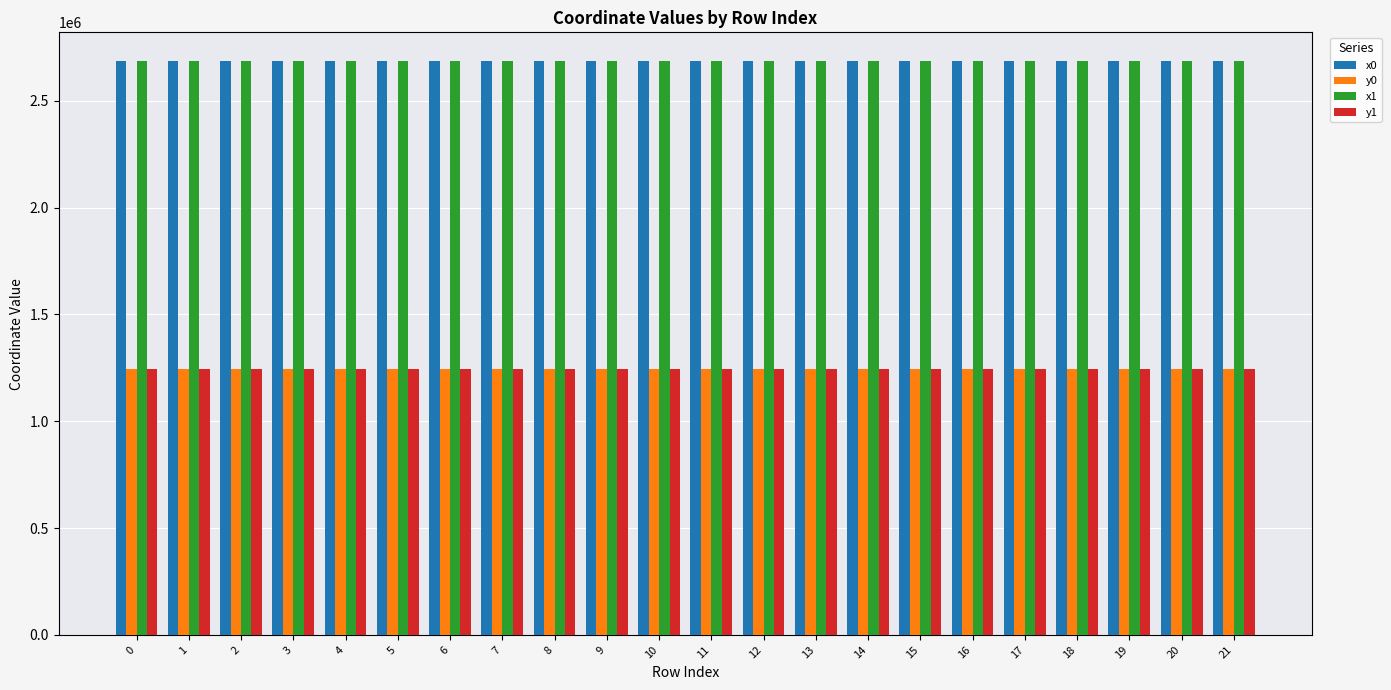

What is the difference between the highest and lowest values at 20?

1441106.3